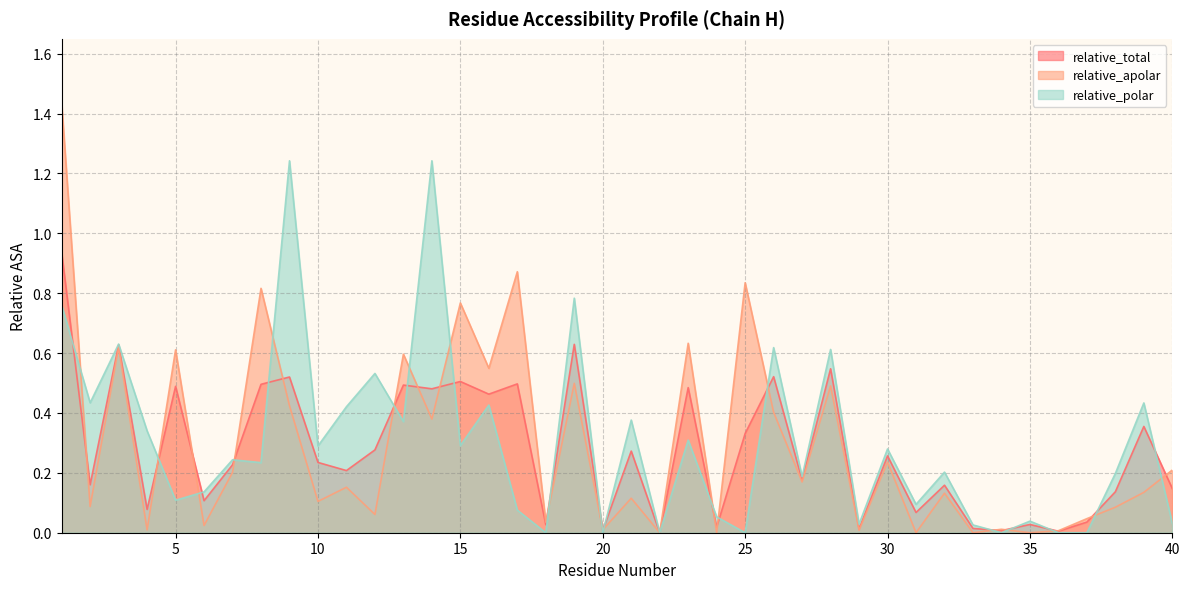

Where is the first local minimum for relative_apolar?

2